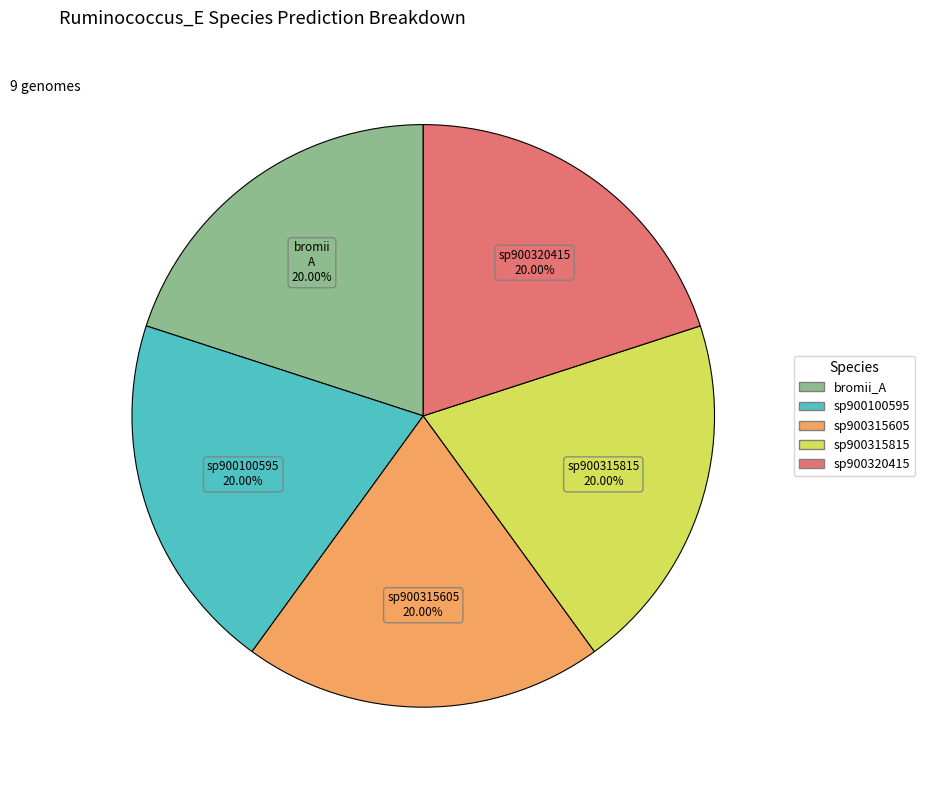

Does any single category account for the majority?

No